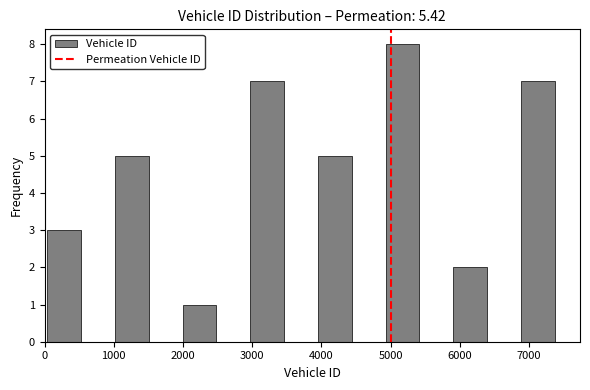

Reading left to right, list every bar in this chart as the range it spans on the x-axis followed by its height. Neither the bar edges nor the heights are printed on the chart, so give them approximately, as read against the axes.

0 to 500: 3
500 to 1000: 0
1000 to 1500: 5
1500 to 2000: 0
2000 to 2500: 1
2500 to 3000: 0
3000 to 3500: 7
3500 to 4000: 0
4000 to 4400: 5
4400 to 4900: 0
4900 to 5400: 8
5400 to 5900: 0
5900 to 6400: 2
6400 to 6900: 0
6900 to 7400: 7